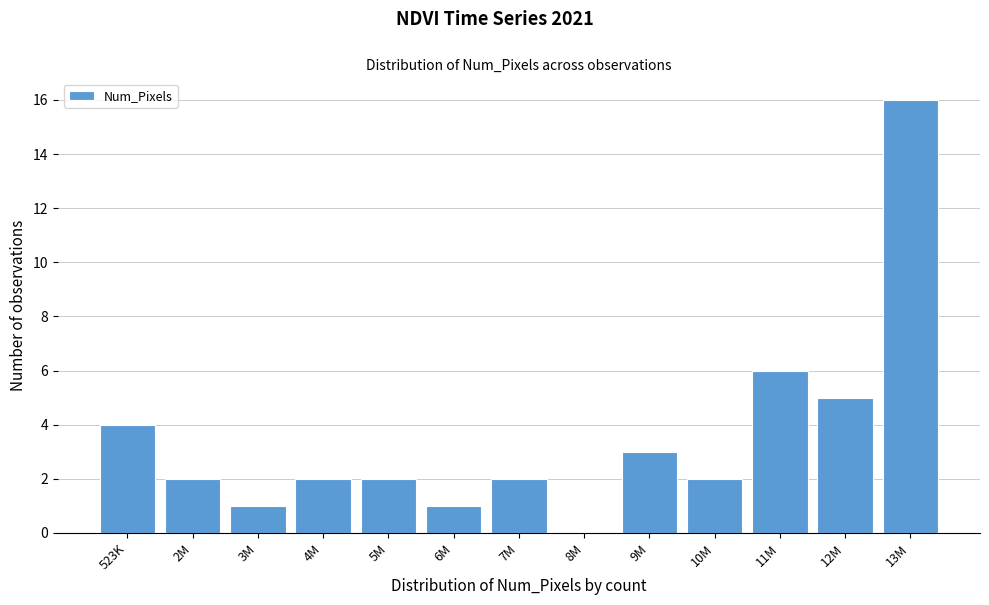

Reading right to left, what are all the values shown in this chart?

13M=16	12M=5	11M=6	10M=2	9M=3	8M=0	7M=2	6M=1	5M=2	4M=2	3M=1	2M=2	523K=4